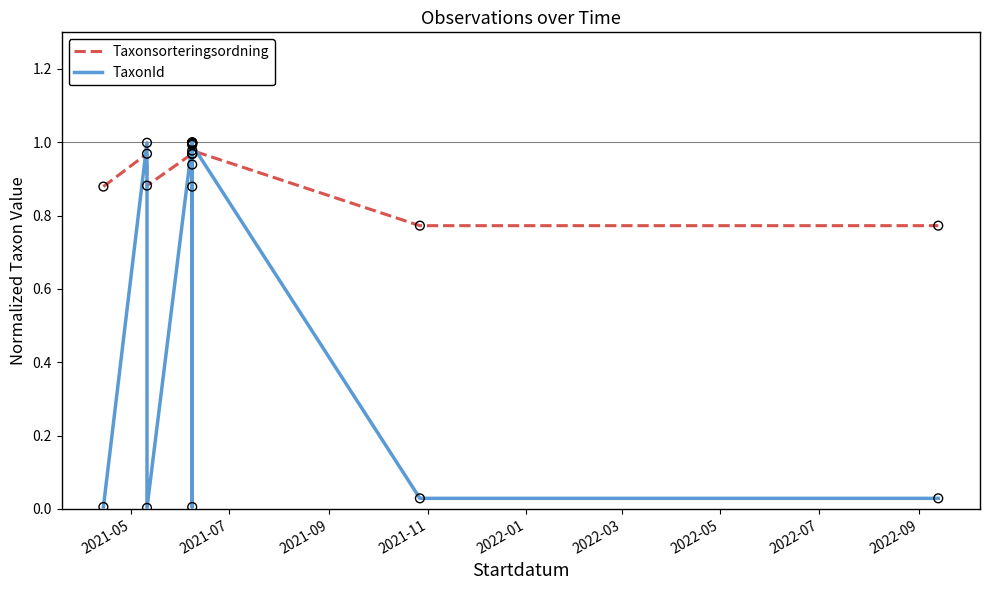

What are all the series names shown in the legend?

Taxonsorteringsordning, TaxonId